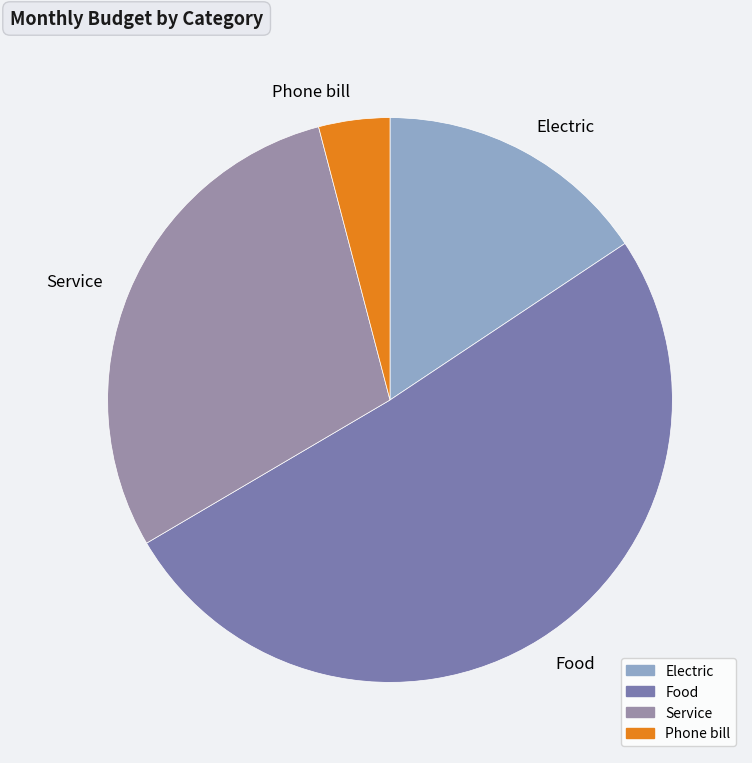

The Service slice represents 21% of the pie. True or false?

False